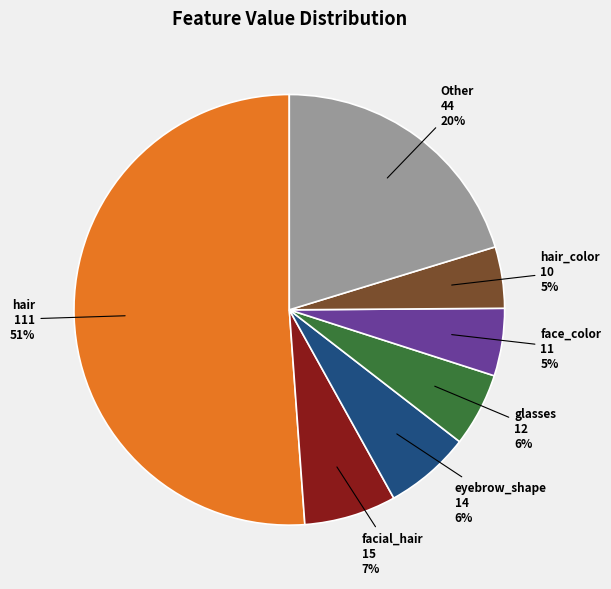

To the nearest percent, what percentage of the pie is eyebrow_shape?

6%